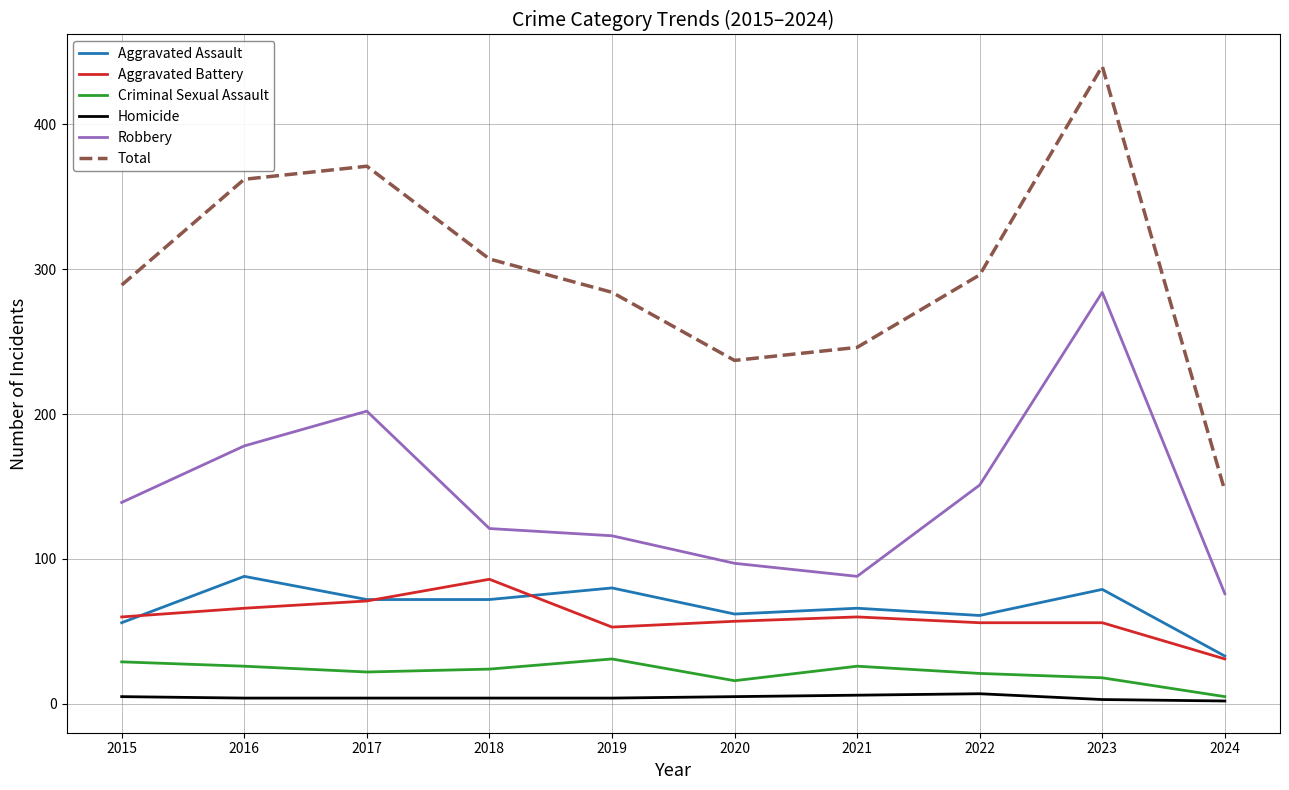

True or false: Robbery and Homicide intersect in this chart.

False